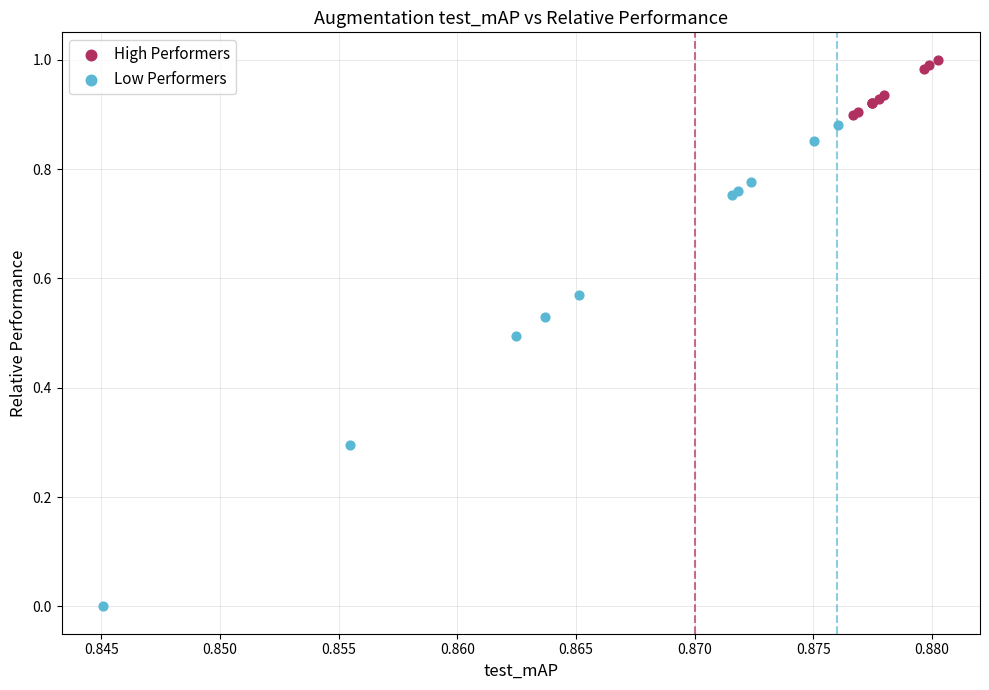

Which series has the widest spread of Y values?

Low Performers